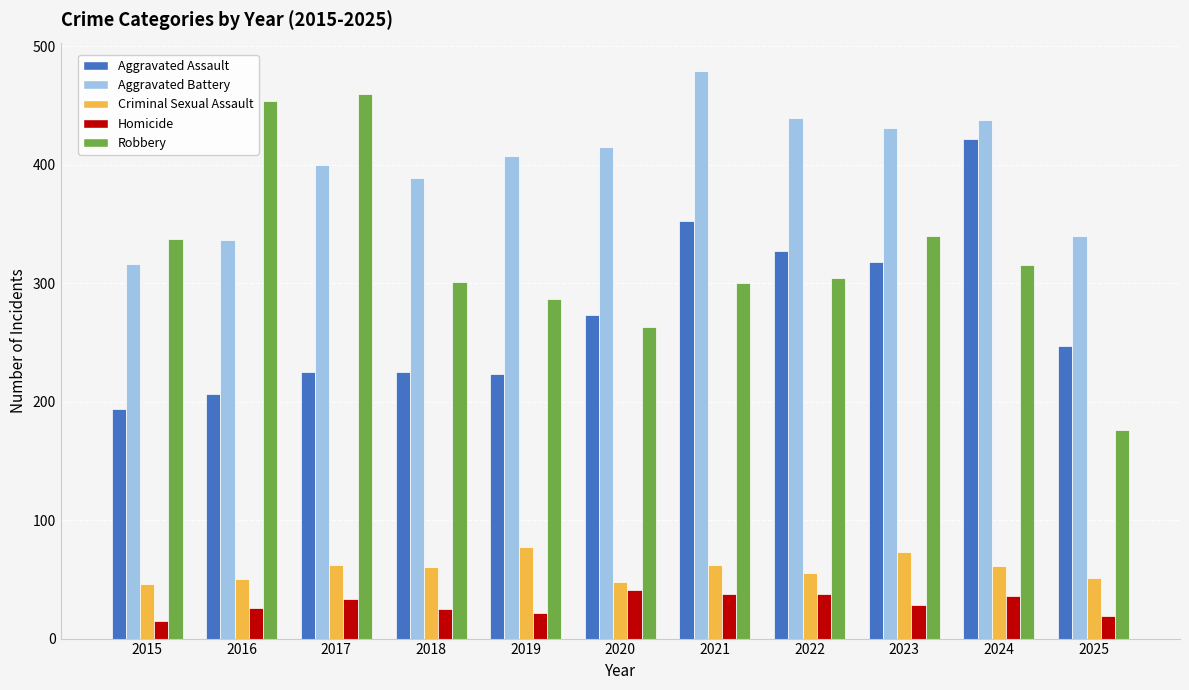

What is the difference between the Homicide values at 2015 and 2018?

10